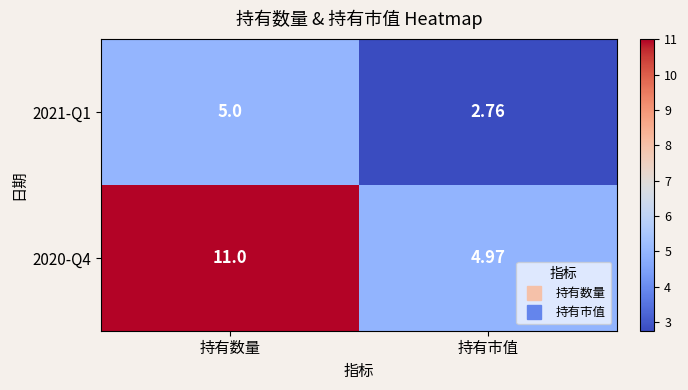

Which series has the largest total across all categories?

2020-Q4